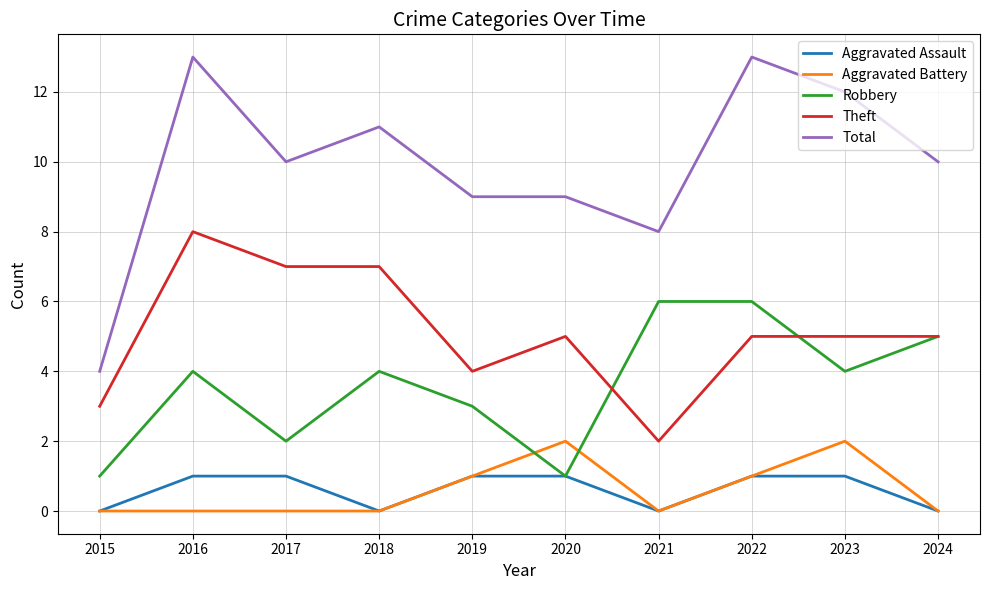

The Theft series shows 12 at 2017. True or false?

False